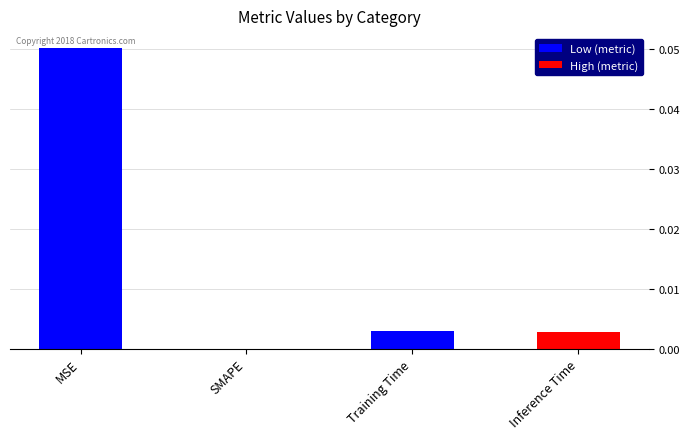

Is it true that Low (metric) equals 0.0 at Training Time?

True